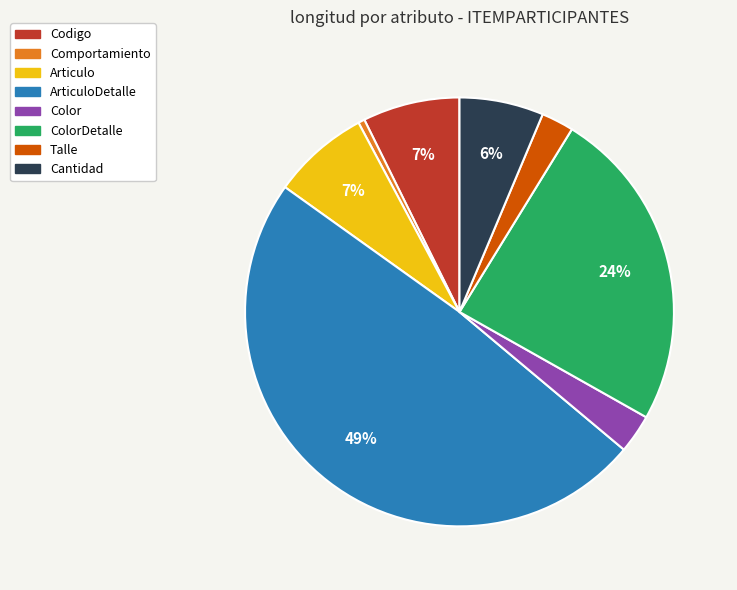

Does any single category account for the majority?

No